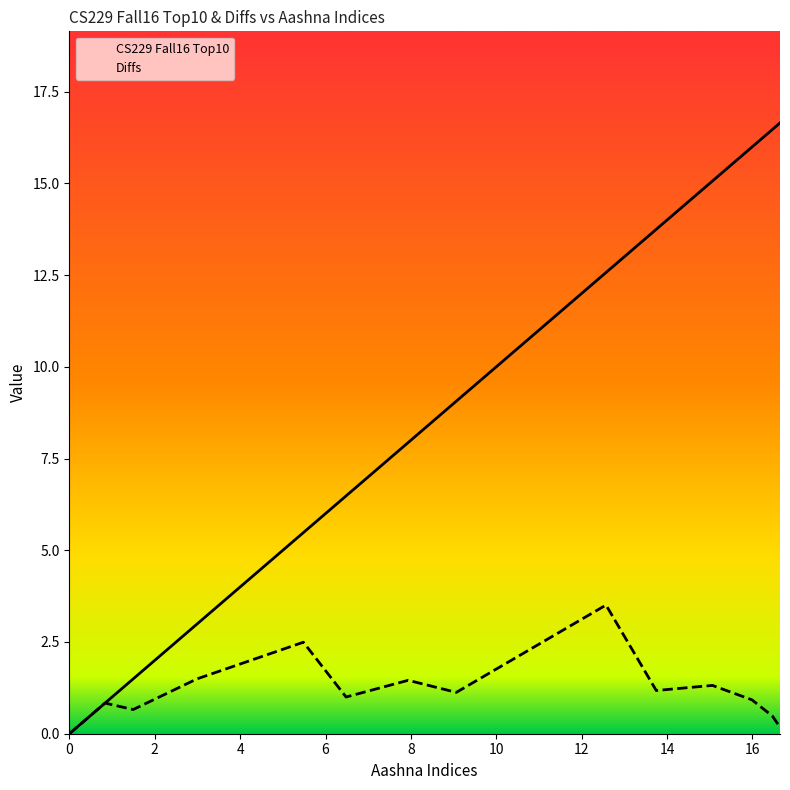

Rank the series by their maximum value, from highest to lowest.

CS229 Fall16 Top10, Diffs